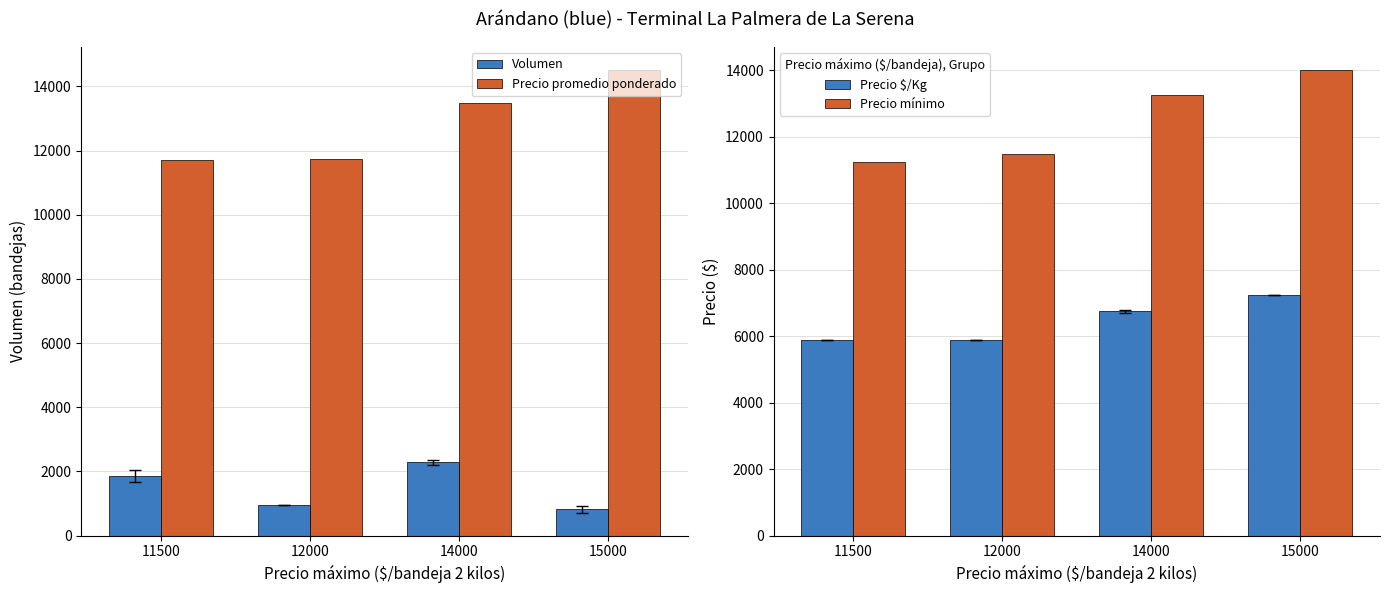

The Precio $/Kg series shows 3149 at 11500. True or false?

False